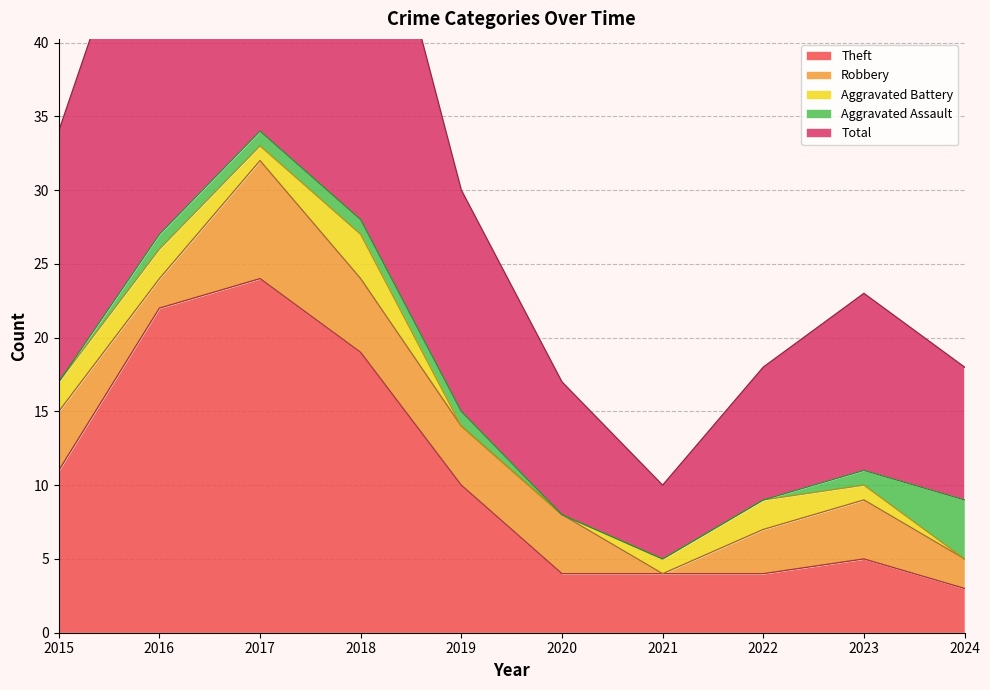

Is it true that Aggravated Assault equals 5 at 2024?

False